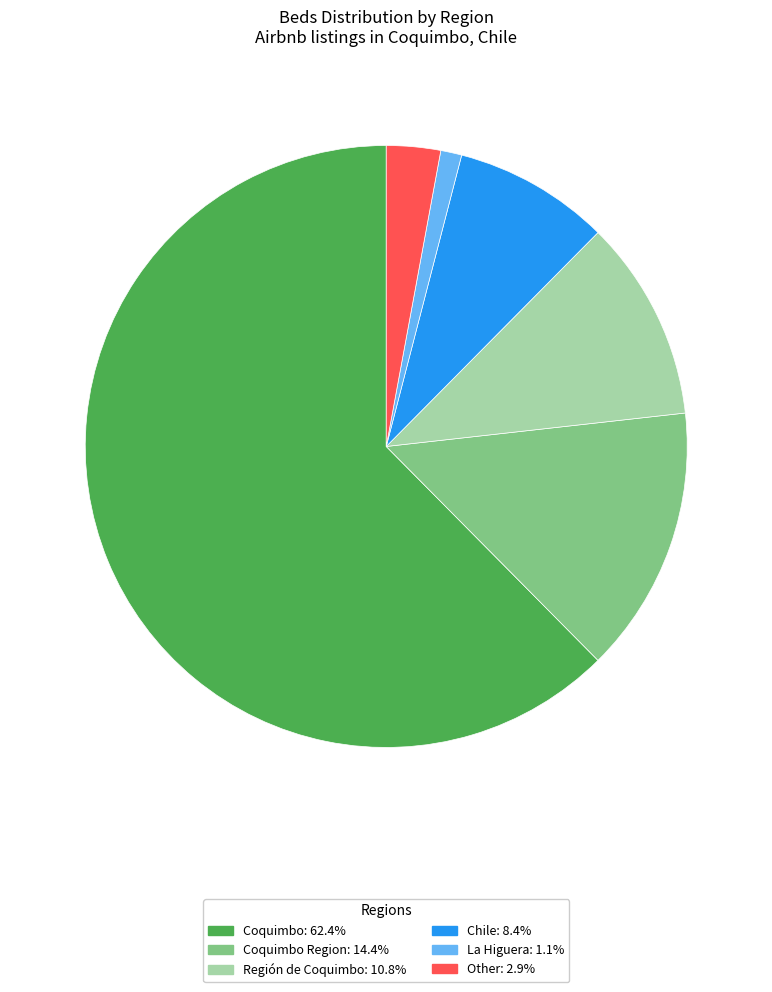

Does any single category account for the majority?

Yes